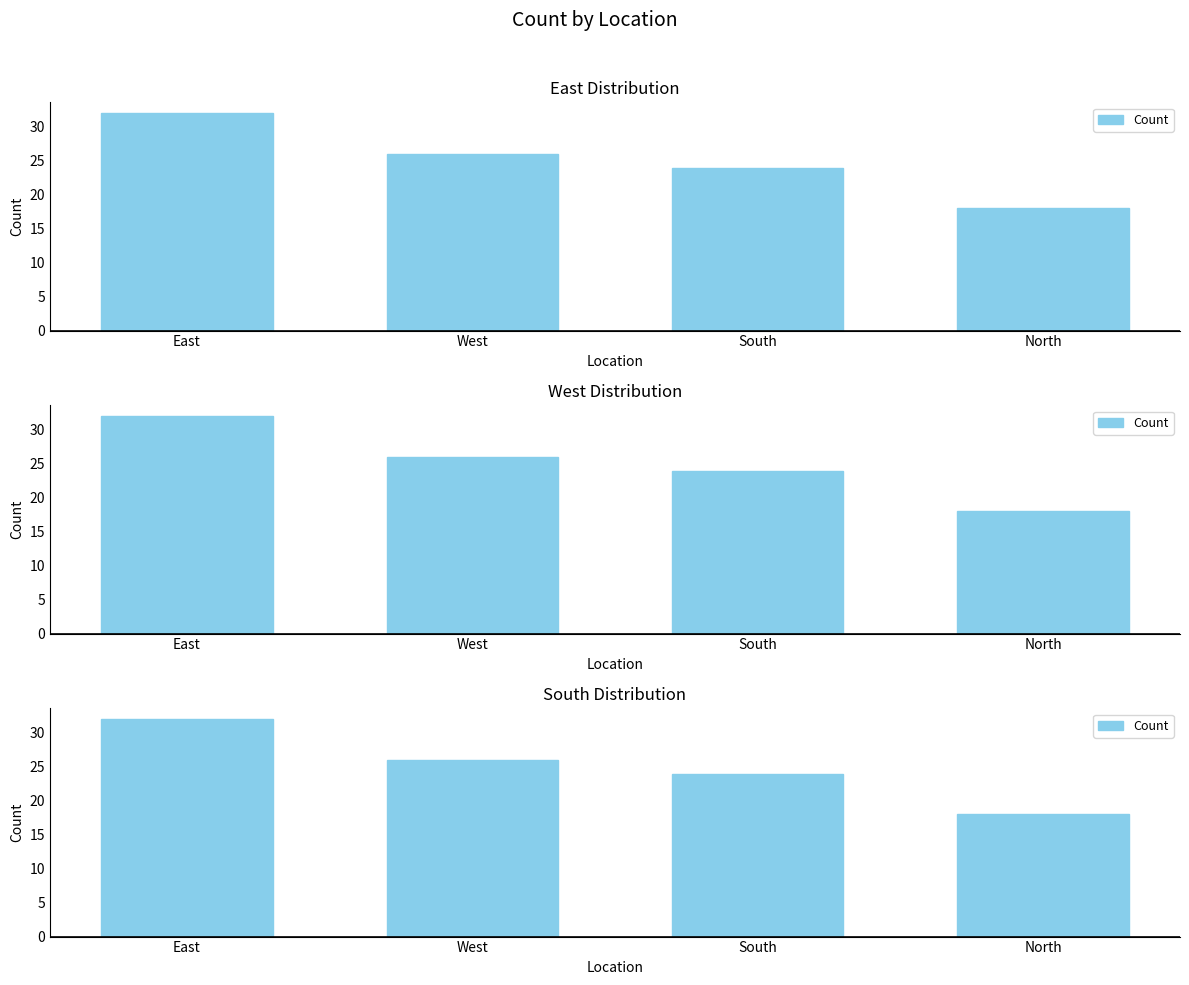

Reading left to right, list all the values displayed in this chart.

32	26	24	18